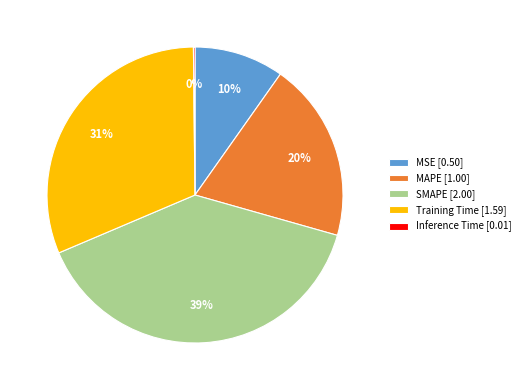

Is it true that SMAPE [2.00] is 39% of the pie?

True